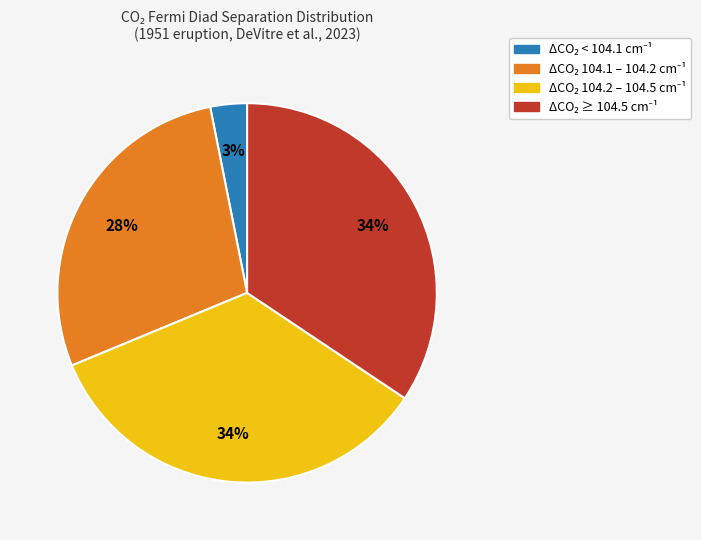

To the nearest percent, what is the average slice percentage?

25%